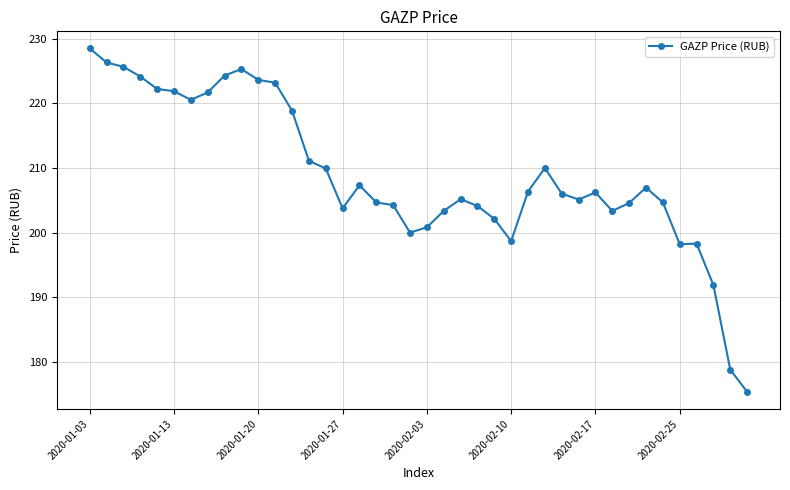

What is the sum of all values?

8357.5